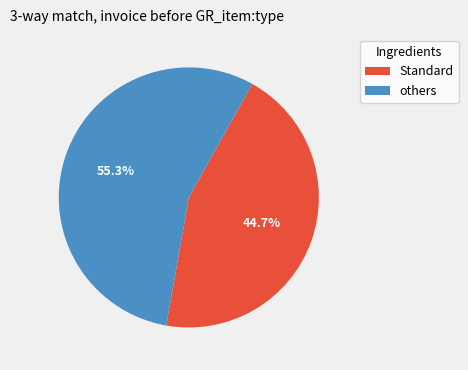

Does any single category account for the majority?

Yes